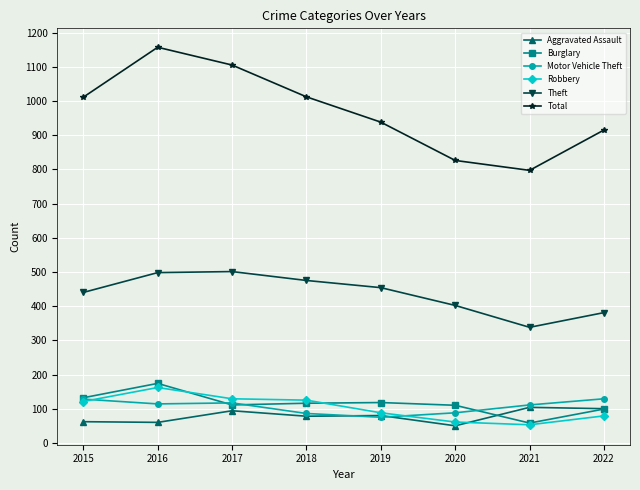

At how many categories does at least one series exceed 154?

8